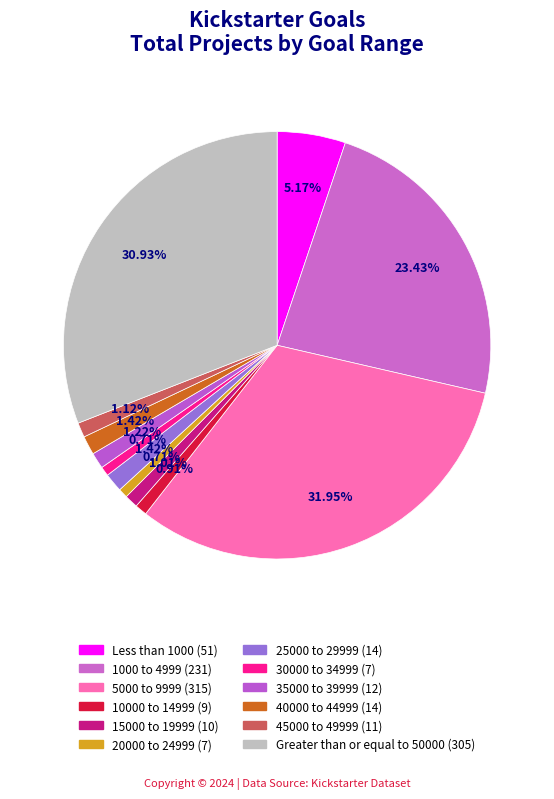

Which category has the biggest portion of the pie?

5000 to 9999